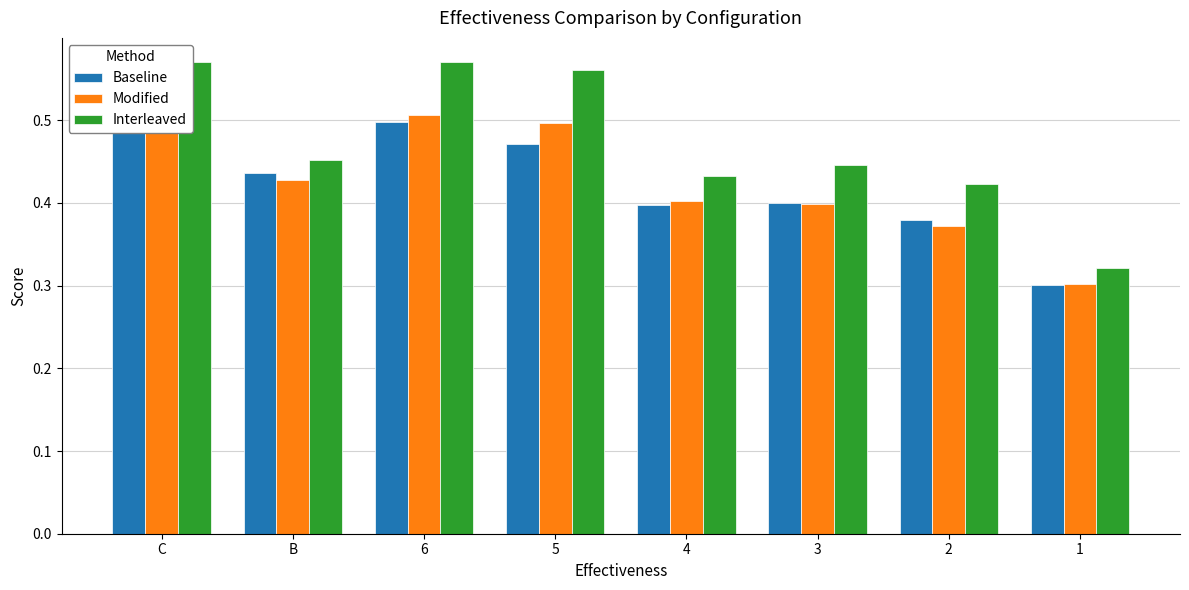

Which label corresponds to the smallest value in the chart?

1